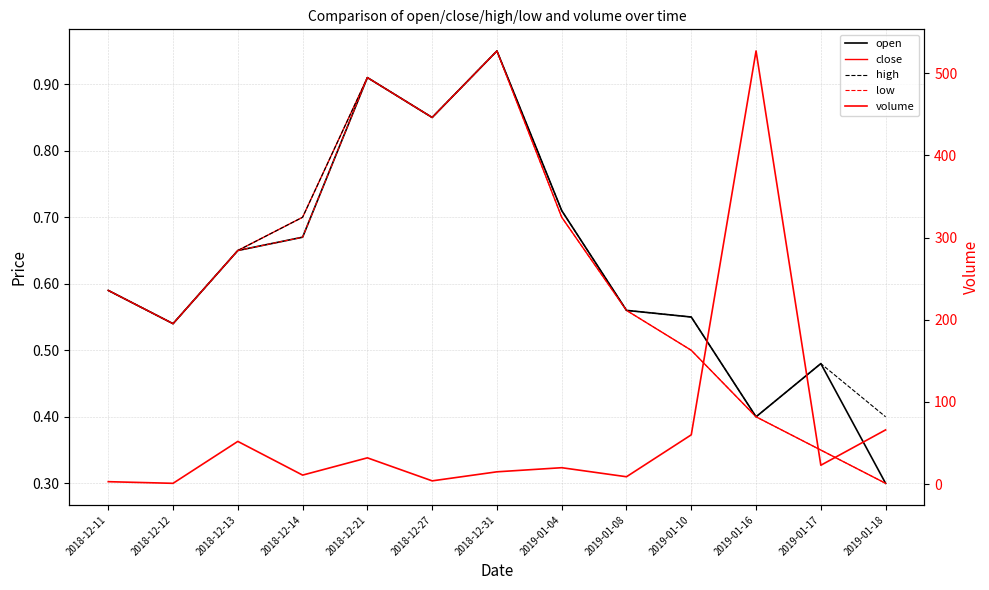

Reading left to right, extract all data points from this chart.

open: 2018-12-11=0.6	2018-12-12=0.5	2018-12-13=0.7	2018-12-14=0.7	2018-12-21=0.9	2018-12-27=0.8	2018-12-31=0.9	2019-01-04=0.7	2019-01-08=0.6	2019-01-10=0.6	2019-01-16=0.4	2019-01-17=0.5	2019-01-18=0.3
close: 2018-12-11=0.6	2018-12-12=0.5	2018-12-13=0.7	2018-12-14=0.7	2018-12-21=0.9	2018-12-27=0.8	2018-12-31=0.9	2019-01-04=0.7	2019-01-08=0.6	2019-01-10=0.5	2019-01-16=0.4	2019-01-17=0.3	2019-01-18=0.3
high: 2018-12-11=0.6	2018-12-12=0.5	2018-12-13=0.7	2018-12-14=0.7	2018-12-21=0.9	2018-12-27=0.8	2018-12-31=0.9	2019-01-04=0.7	2019-01-08=0.6	2019-01-10=0.6	2019-01-16=0.4	2019-01-17=0.5	2019-01-18=0.4
low: 2018-12-11=0.6	2018-12-12=0.5	2018-12-13=0.7	2018-12-14=0.7	2018-12-21=0.9	2018-12-27=0.8	2018-12-31=0.9	2019-01-04=0.7	2019-01-08=0.6	2019-01-10=0.5	2019-01-16=0.4	2019-01-17=0.3	2019-01-18=0.3
volume: 2018-12-11=3.0	2018-12-12=1.0	2018-12-13=52.0	2018-12-14=11.0	2018-12-21=32.0	2018-12-27=4.0	2018-12-31=15.0	2019-01-04=20.0	2019-01-08=9.0	2019-01-10=60.0	2019-01-16=527.0	2019-01-17=23.0	2019-01-18=66.0